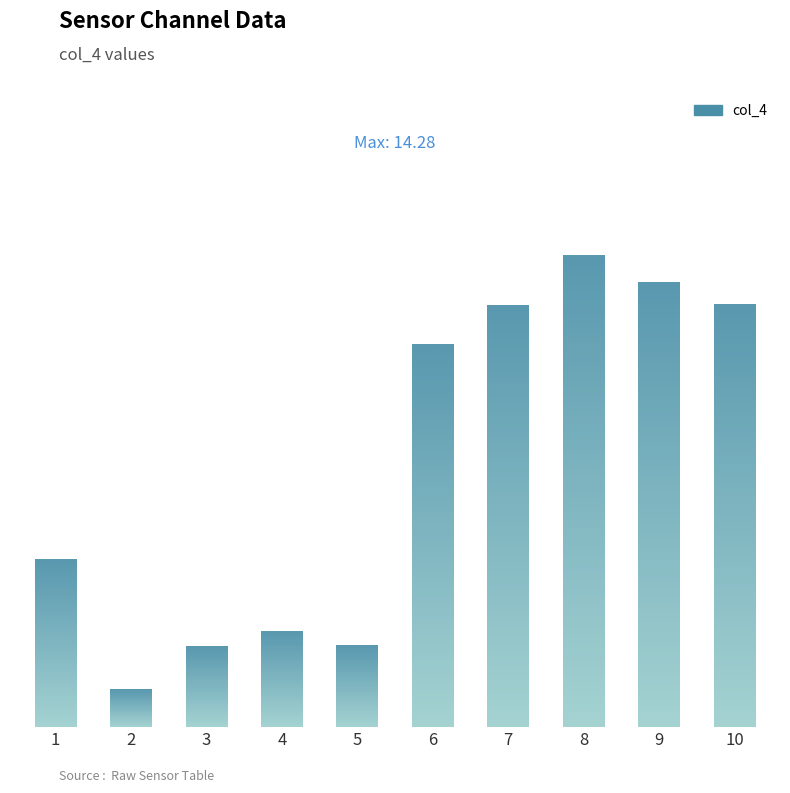

Are the bars horizontal?

No